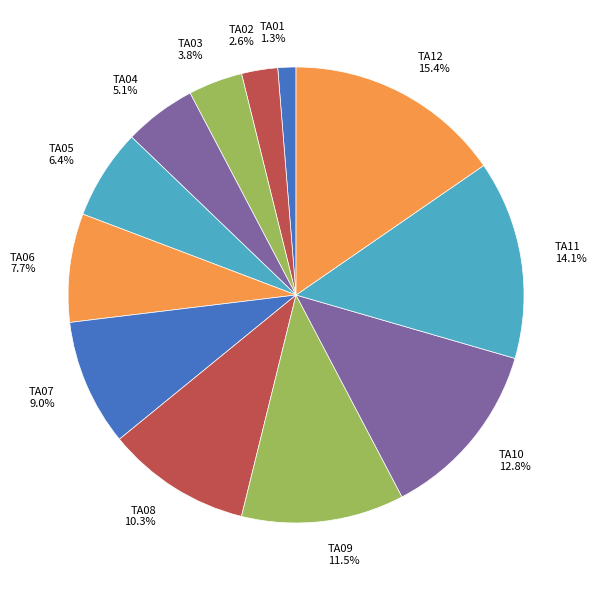

The TA08 slice represents 10% of the pie. True or false?

True